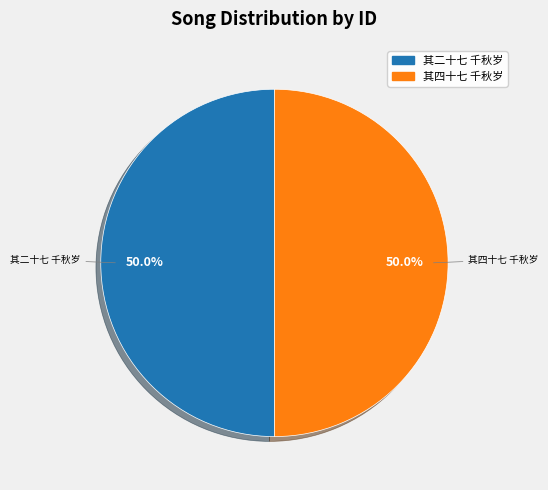

Count the number of slices in the pie.

2